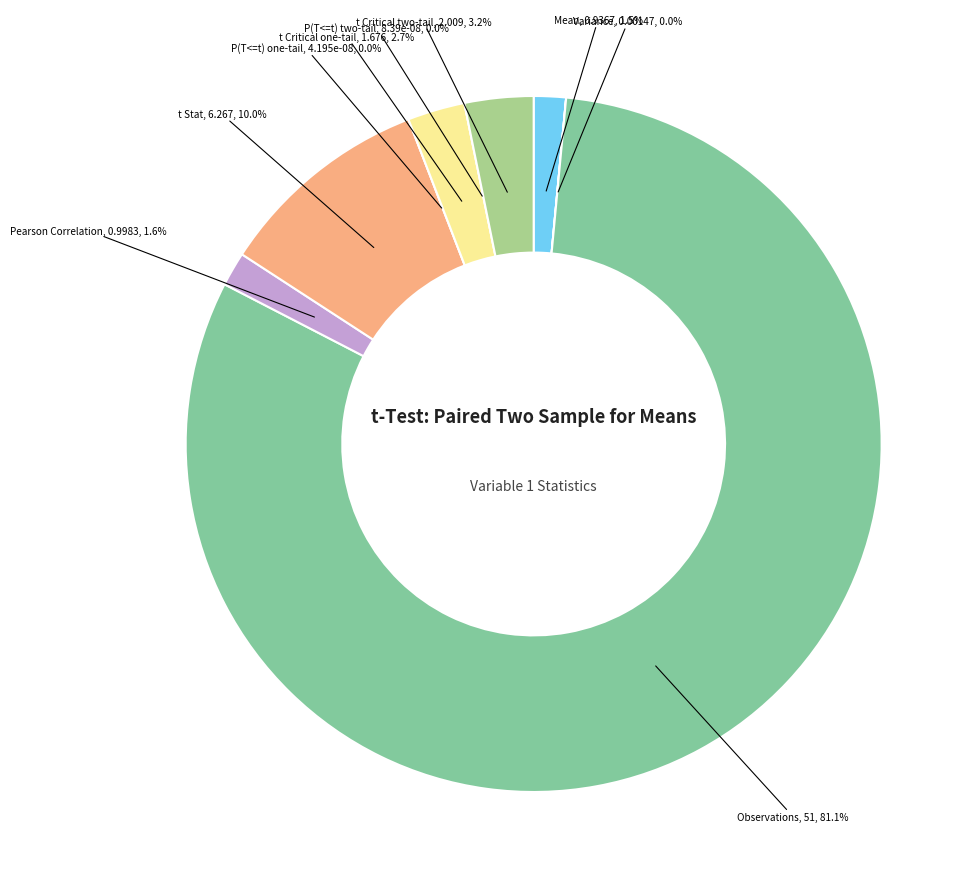

How many slices are in this pie chart?

9